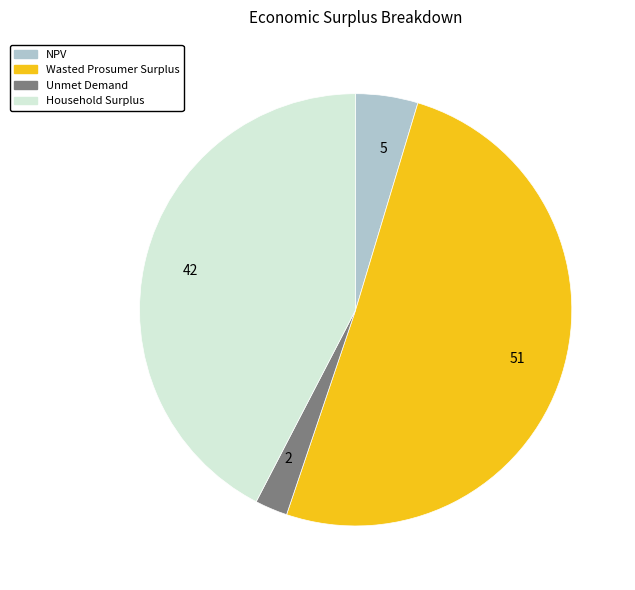

Which category has the biggest portion of the pie?

51